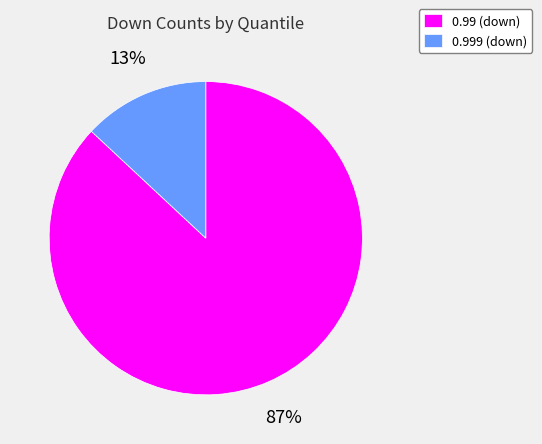

The 0.999 (down) slice represents 28% of the pie. True or false?

False